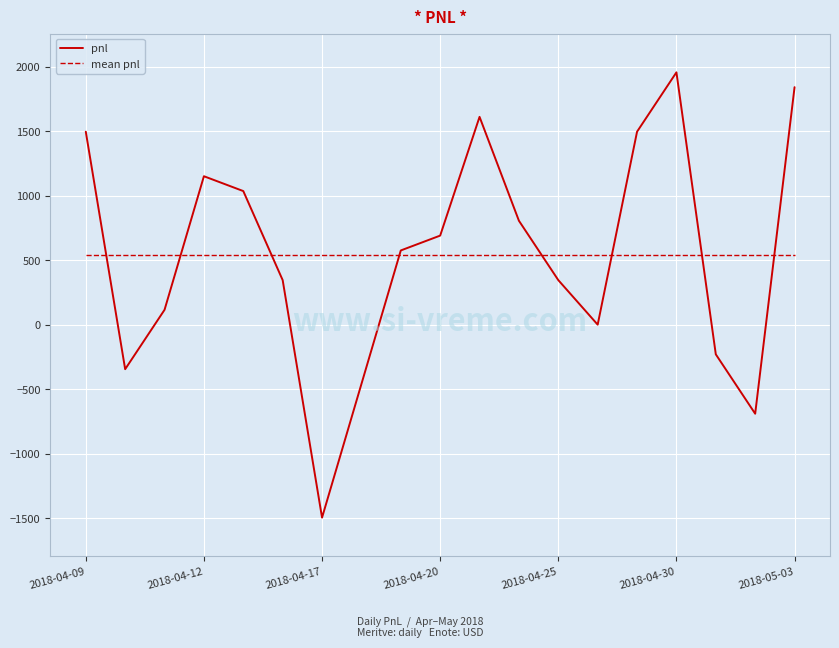

Which series has the widest spread of values?

pnl